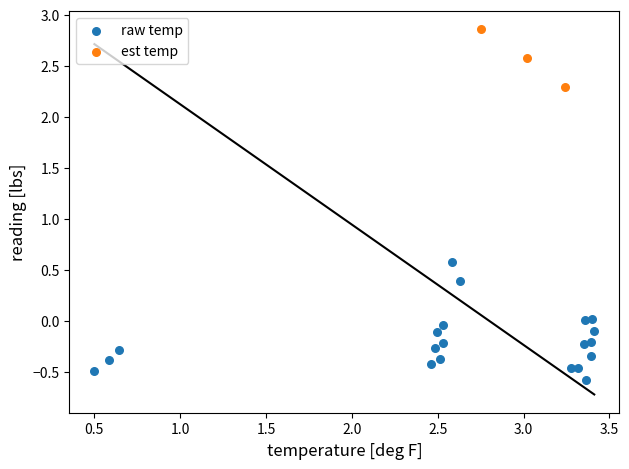

What are all the series names shown in the legend?

raw temp, est temp